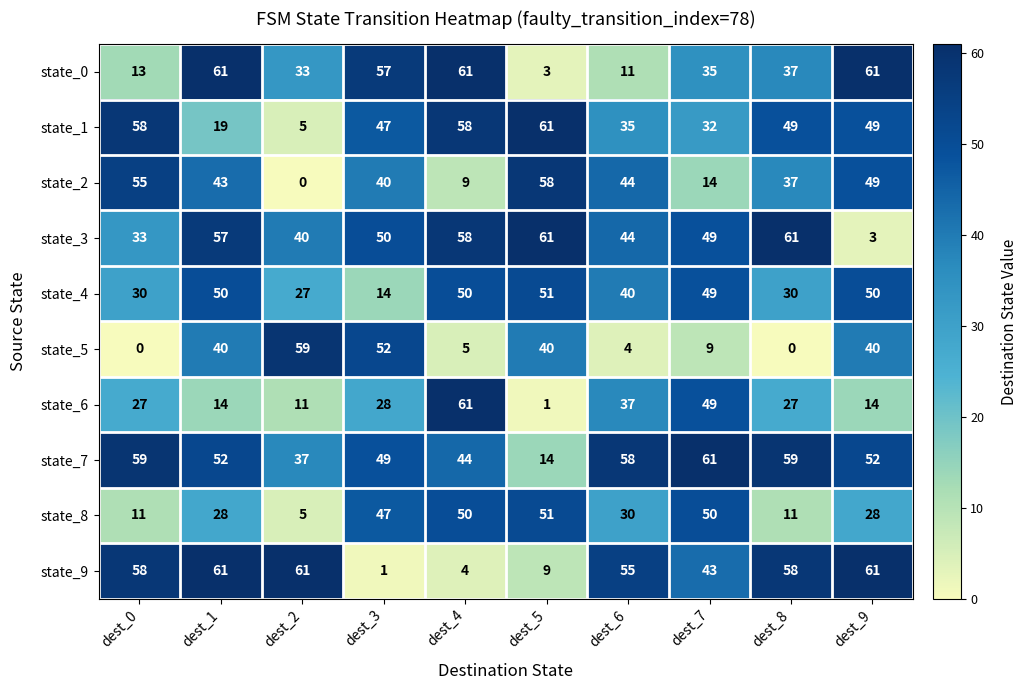

What value does the state_4 series have at dest_1, to the nearest 10?

50